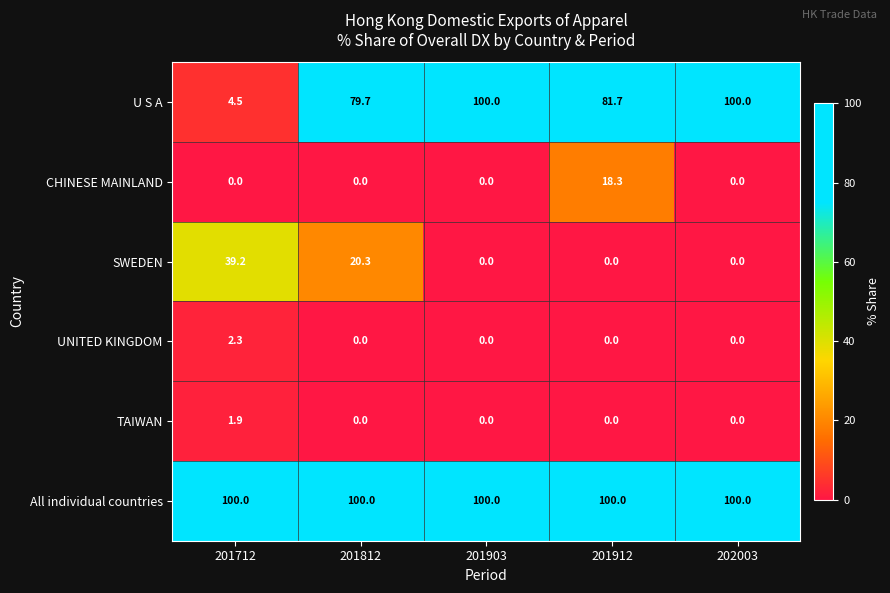

At how many categories does at least one series exceed 41?

5